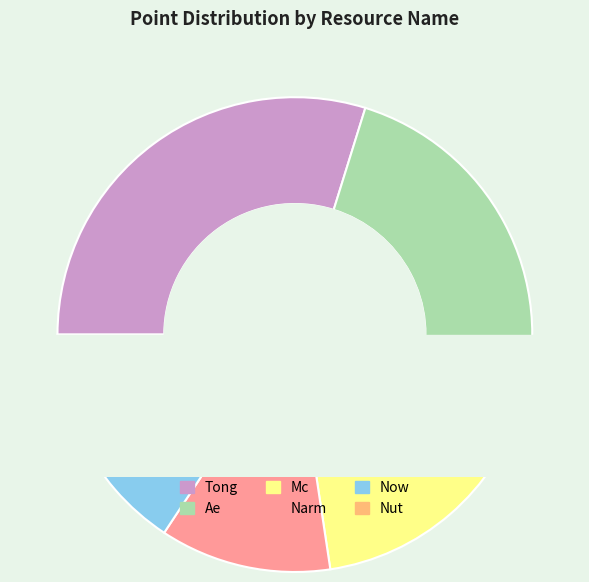

Between Now and Mc, which is larger?

Mc